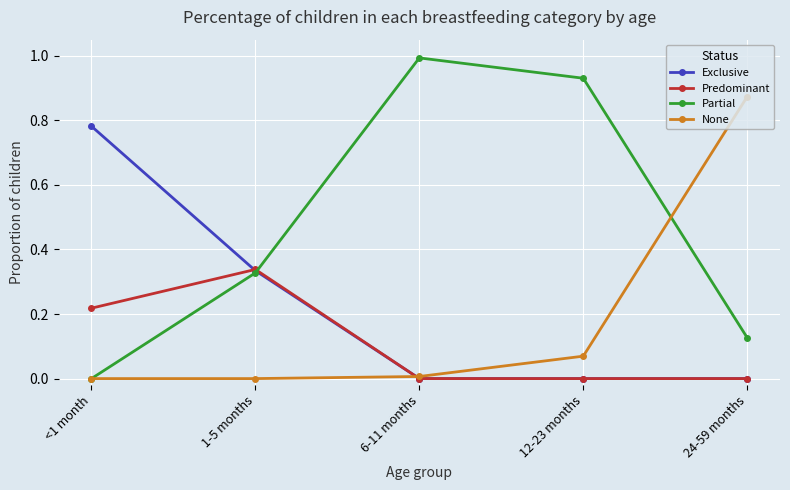

What is the label of the 4th point from the right?

1-5 months